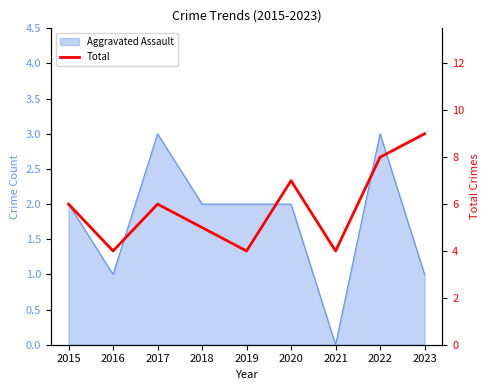

Reading left to right, extract all data points from this chart.

2015=6	2016=4	2017=6	2018=5	2019=4	2020=7	2021=4	2022=8	2023=9